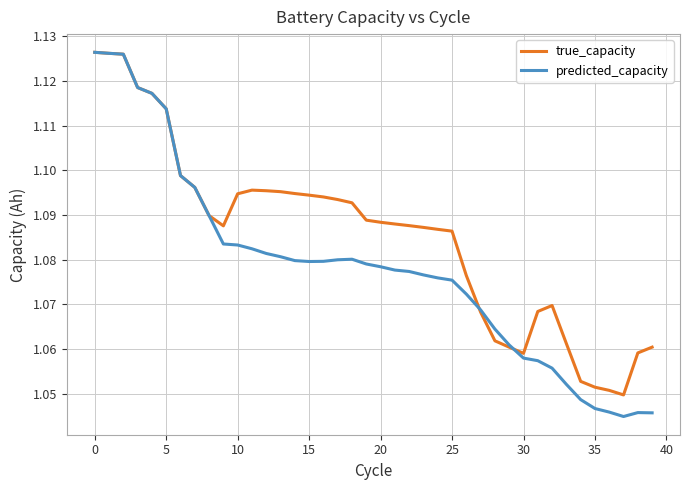

Rank the series by their average value, from highest to lowest.

true_capacity, predicted_capacity